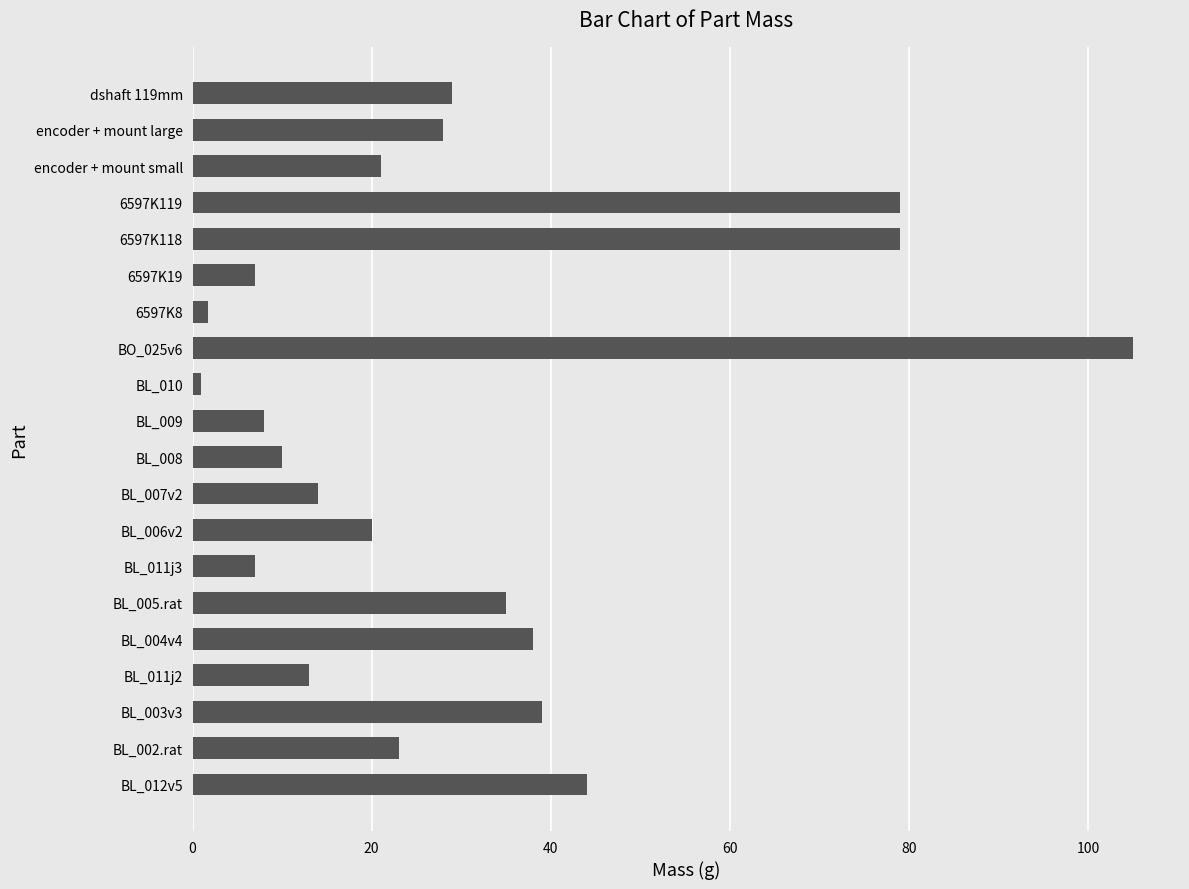

What is the sum of the values at 6597K119 and BL_006v2?

99.0